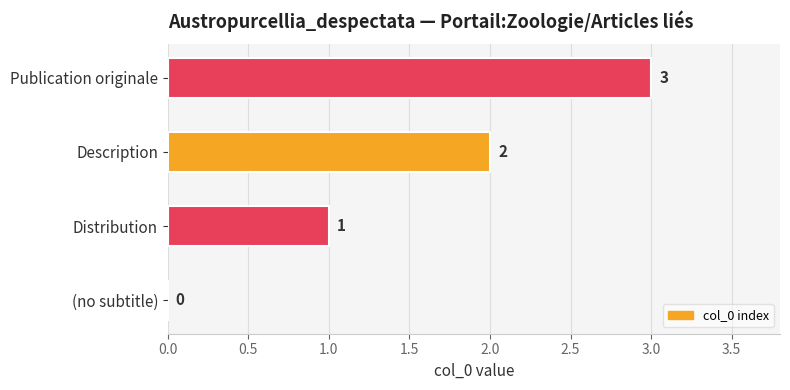

Which label corresponds to the largest value in the chart?

Publication originale